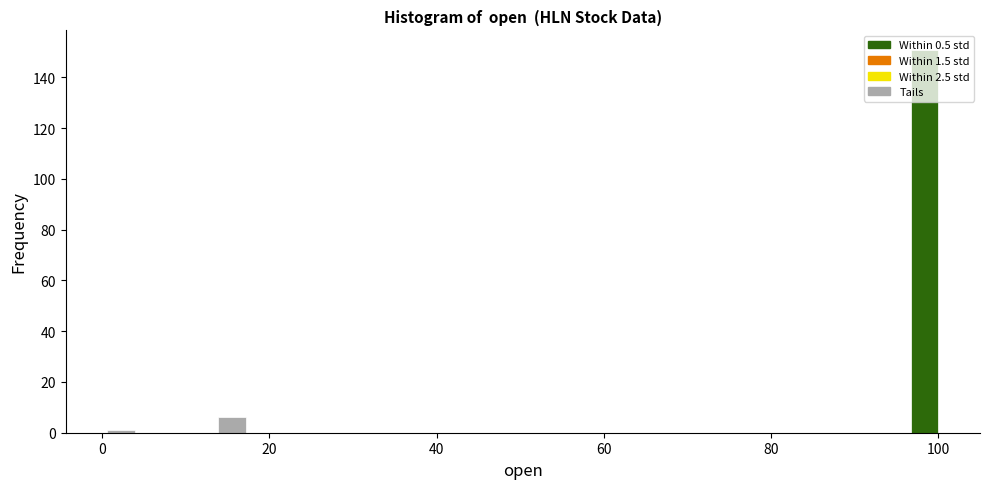

Around what value on the x-axis is the tallest bar? Give the approximate position of its centre, as read against the axis.

98